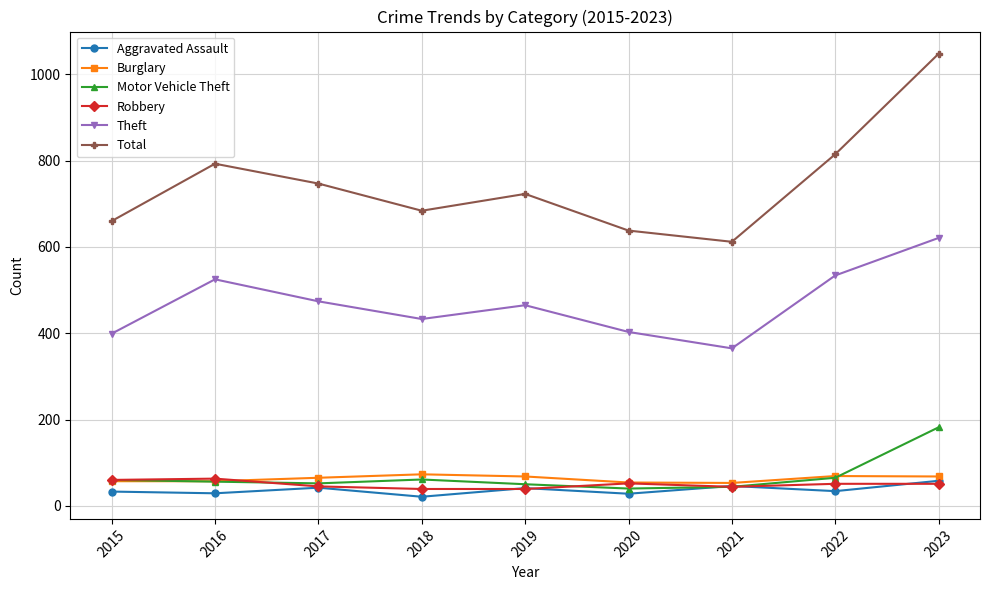

What is the minimum value for Motor Vehicle Theft?

40